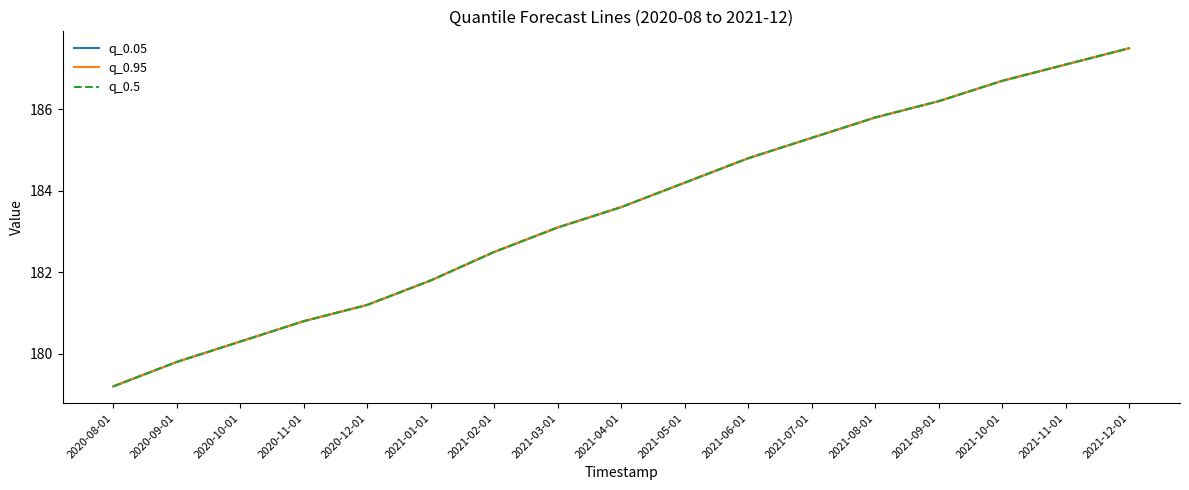

Does the chart display data point markers on the line(s)?

No